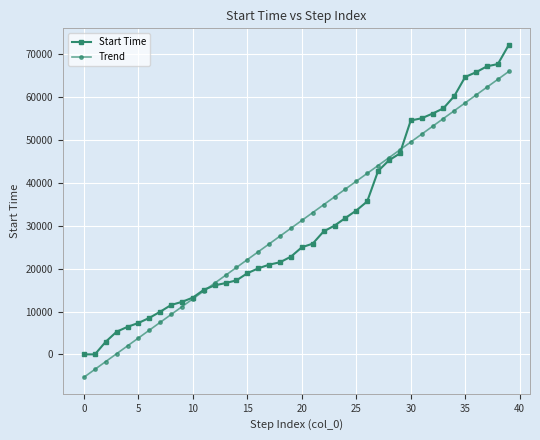

Does the chart have visible grid lines?

Yes